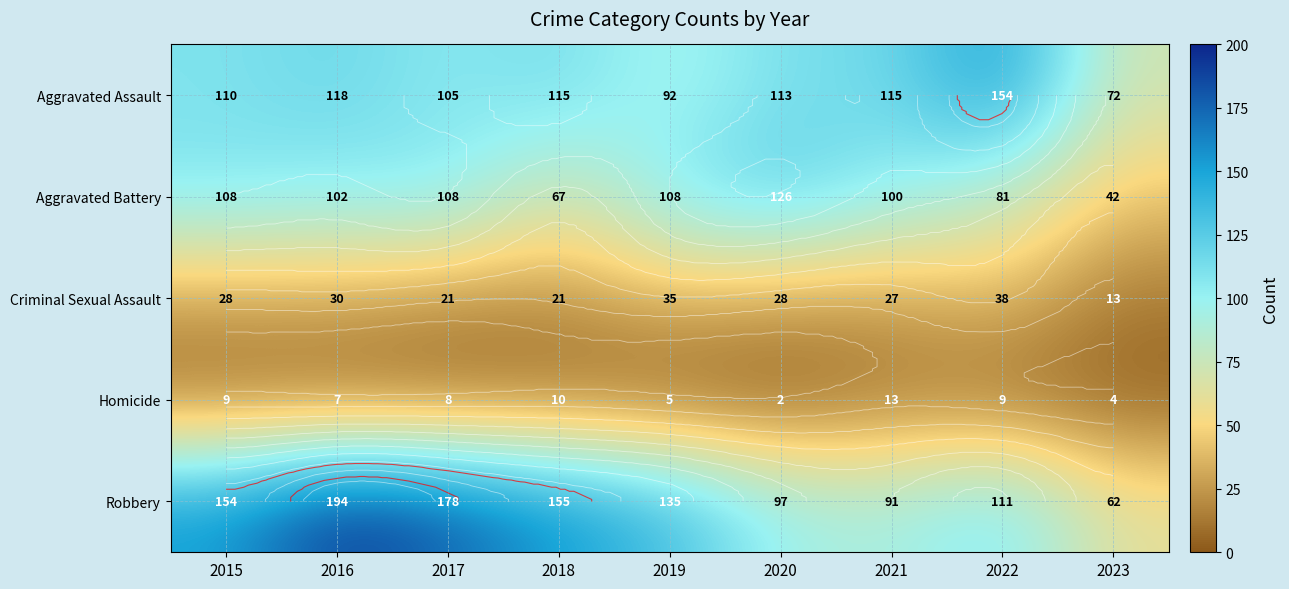

At which label is Aggravated Battery closest to 84?

2022